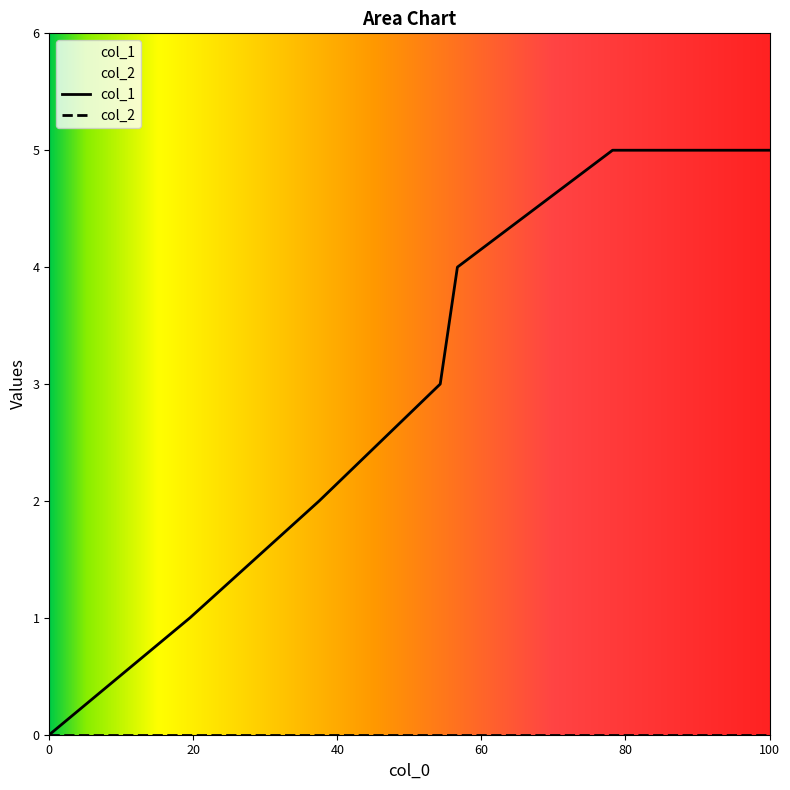

What is the maximum value shown in the chart?

5